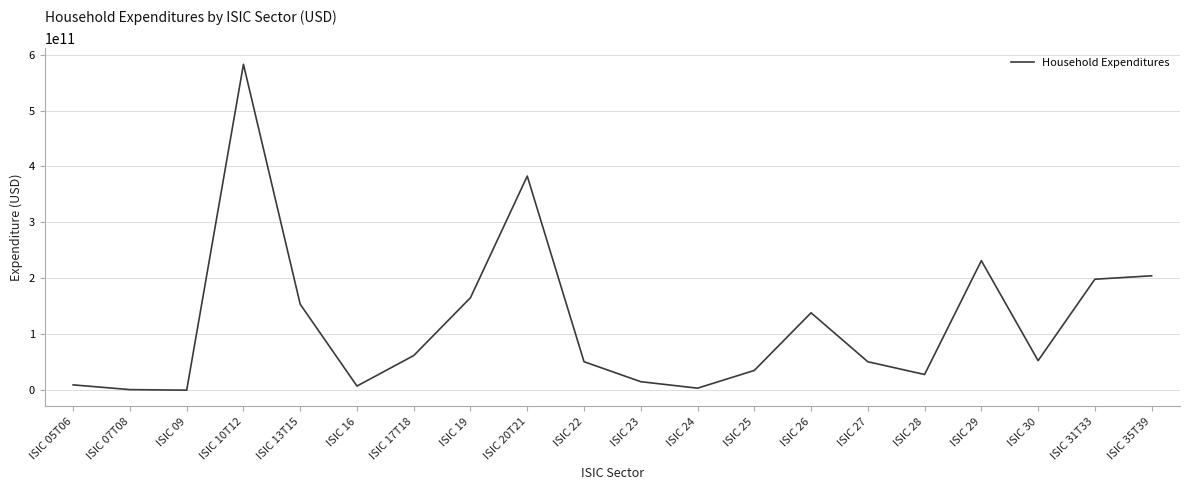

Between ISIC 20T21 and ISIC 10T12, which is larger?

ISIC 10T12